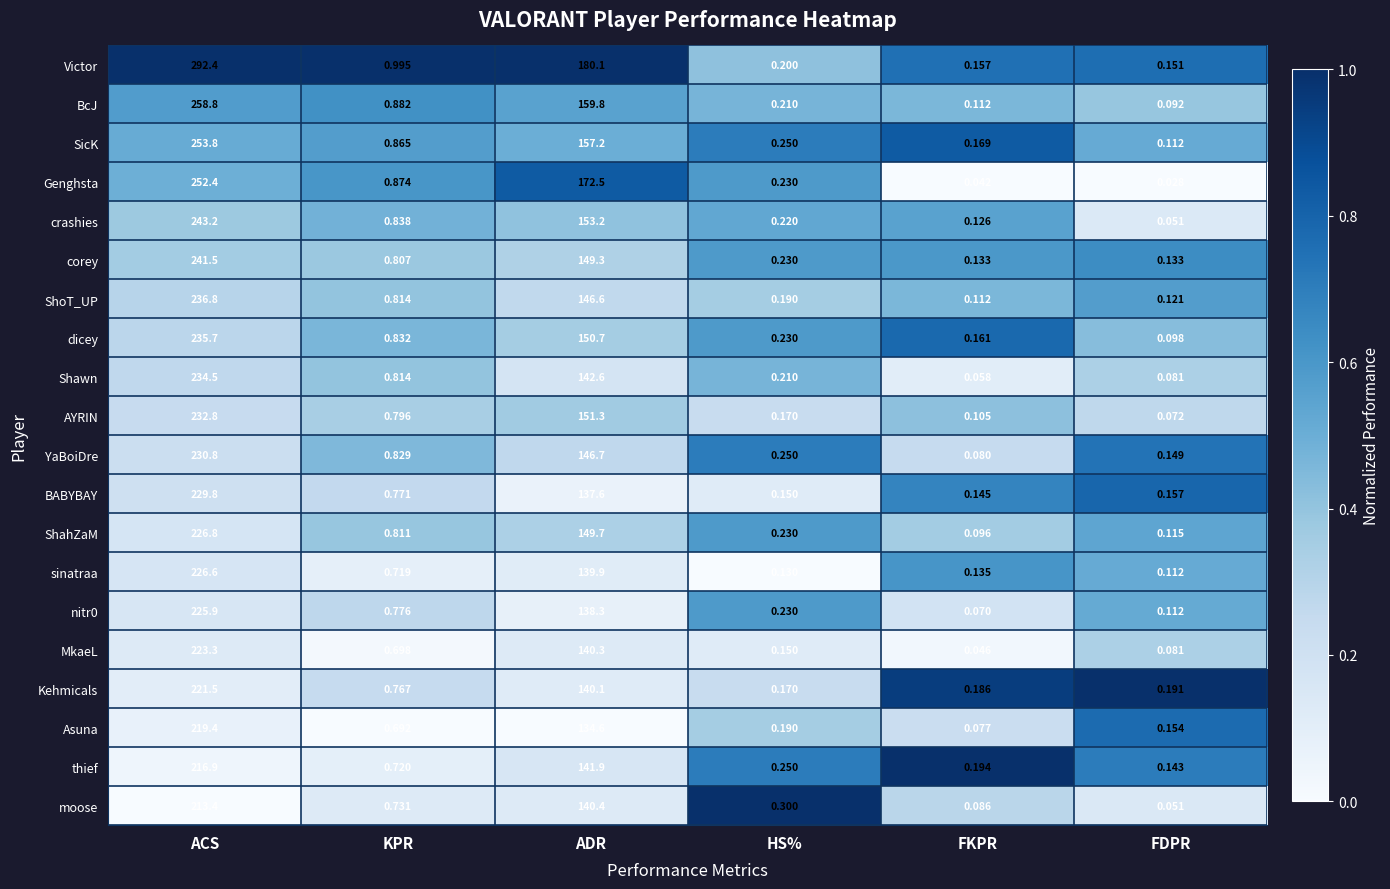

What is the greatest value displayed?

292.4